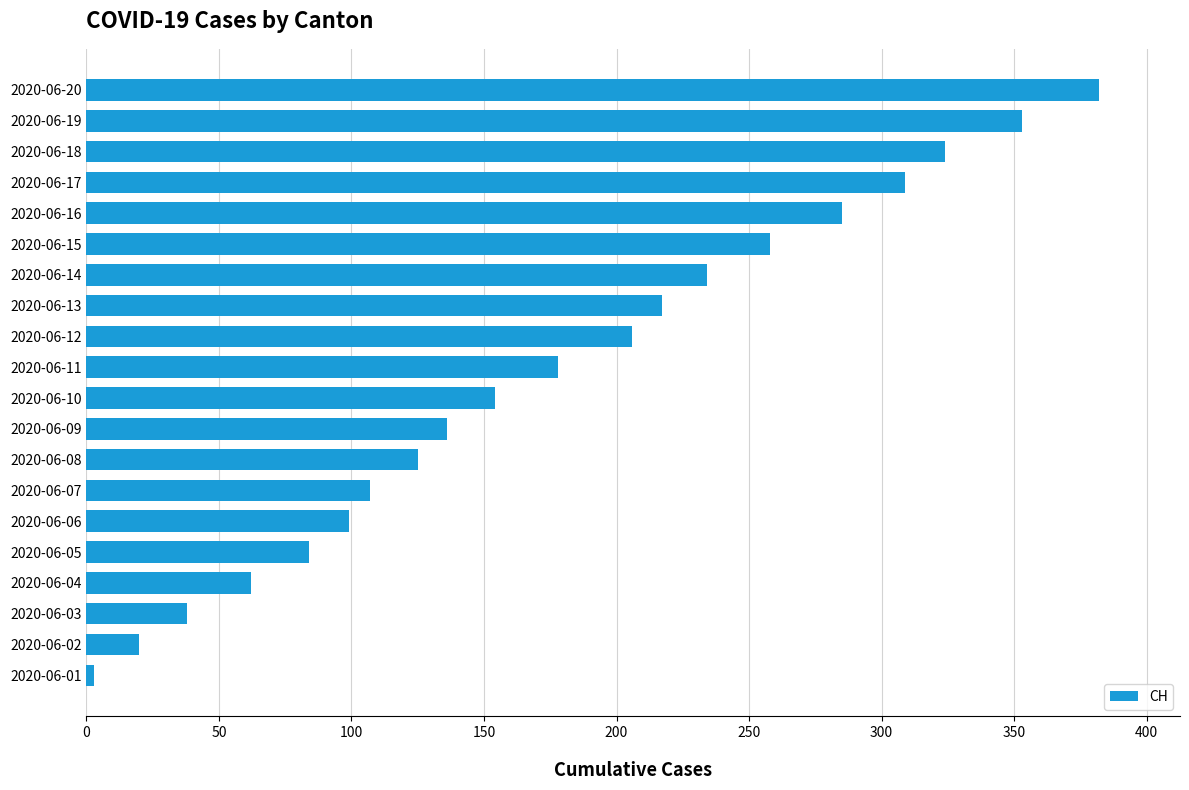

What is the difference between the second highest and minimum values?

350